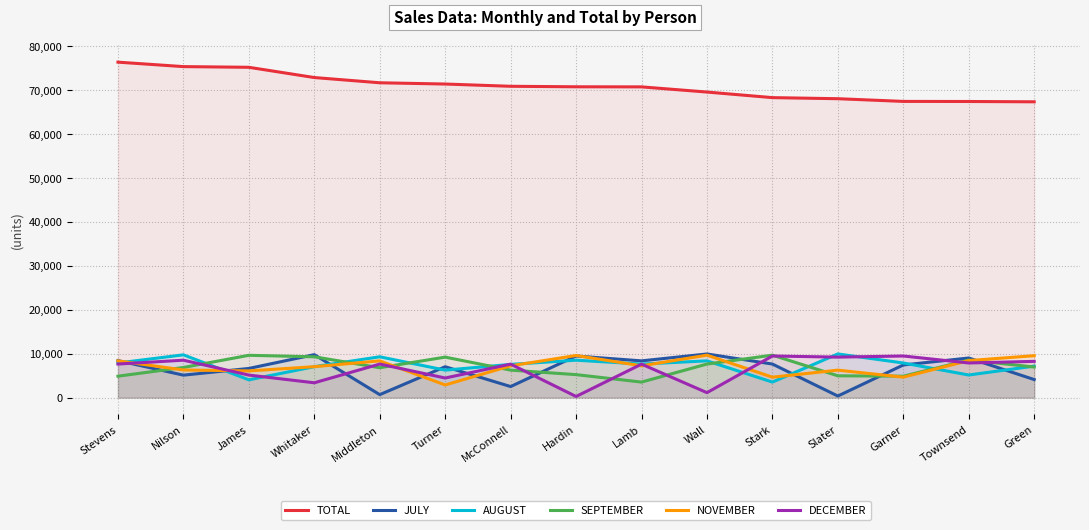

What is the minimum value for SEPTEMBER?

3533